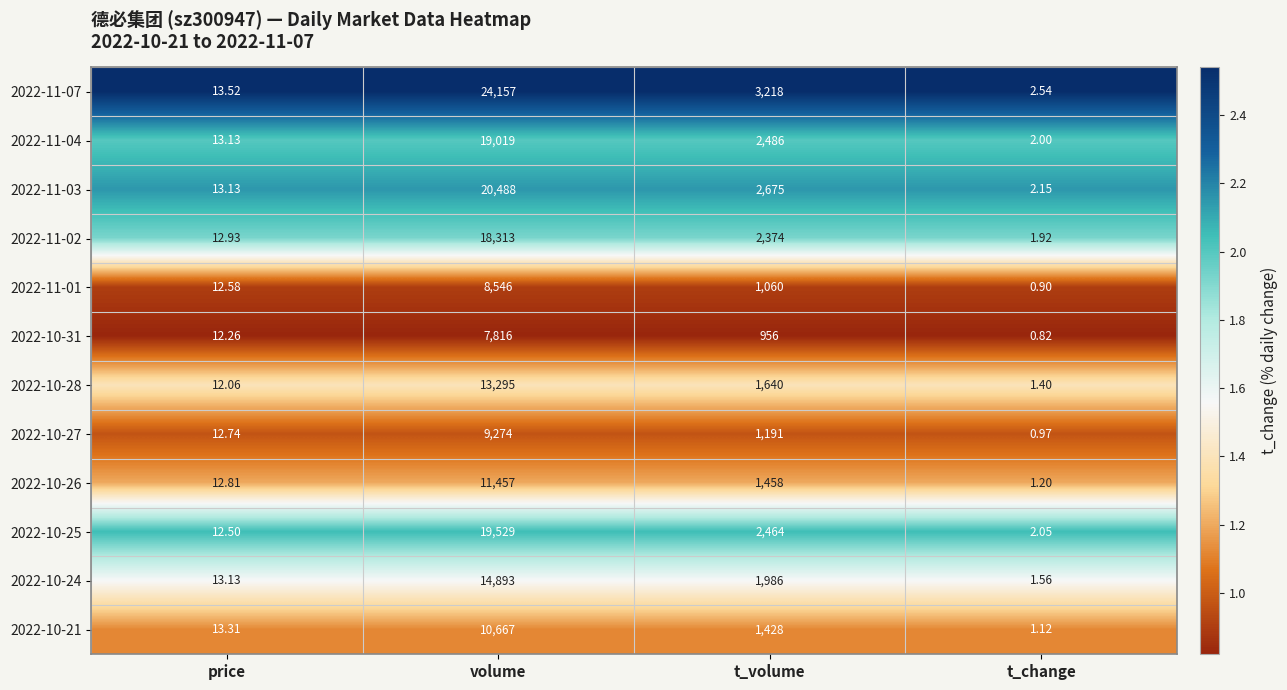

At which category is the sum across all series the highest?

volume